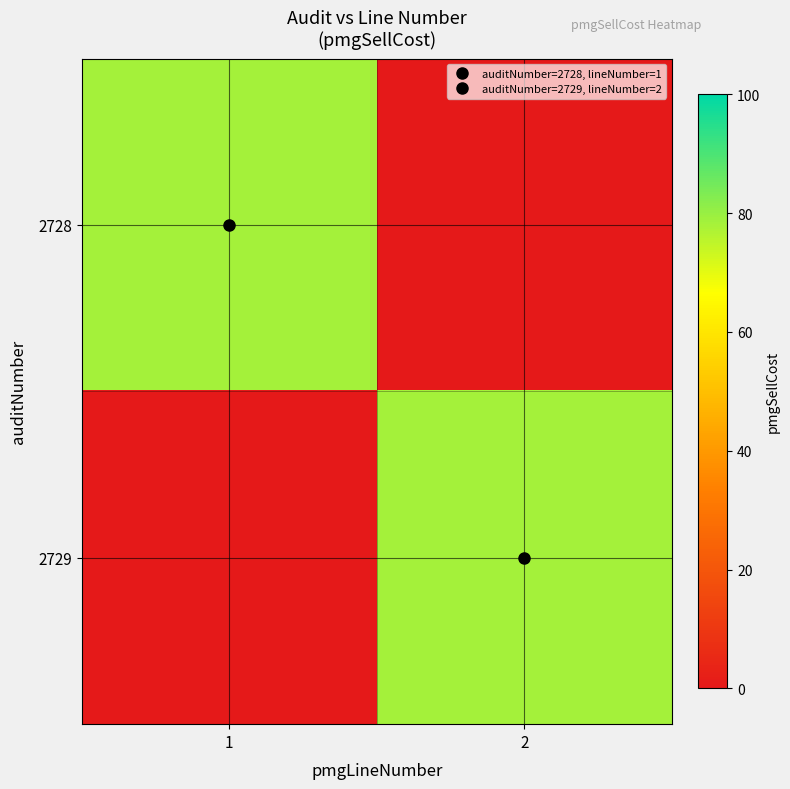

Which series has the widest spread of values?

2728